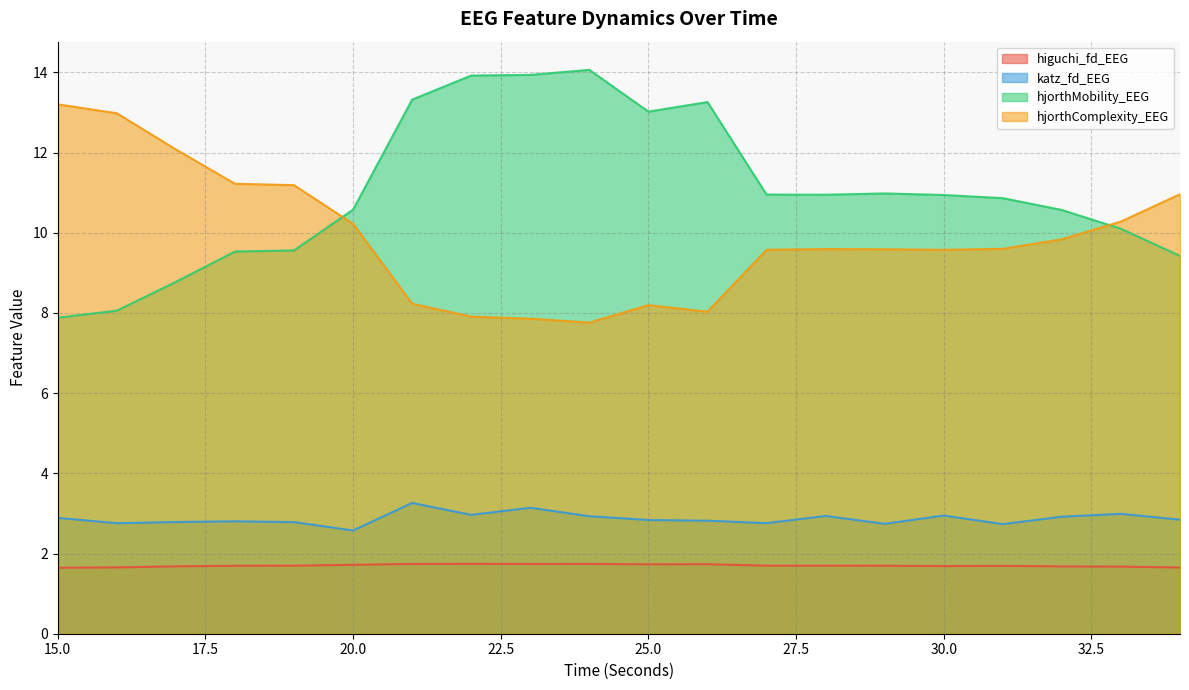

How many interior local peaks does the higuchi_fd_EEG series have?

4